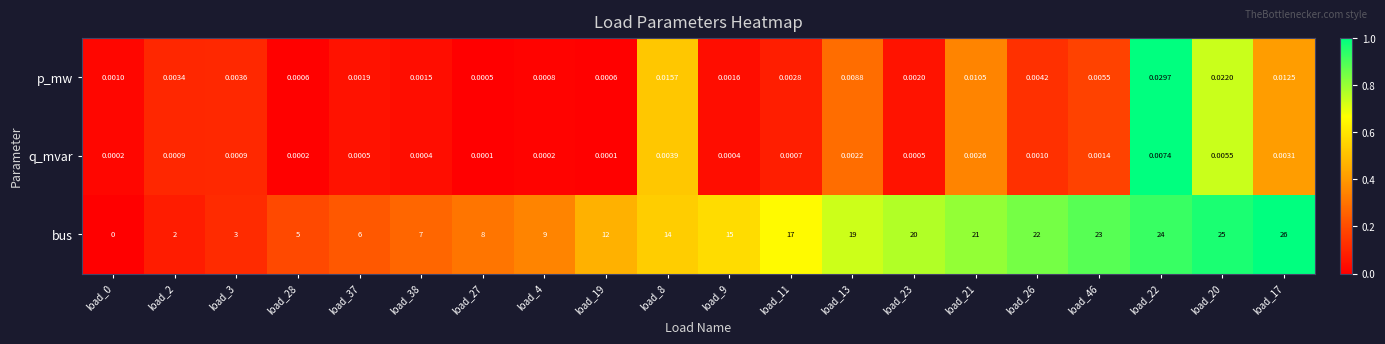

How many values in bus are above zero?

19